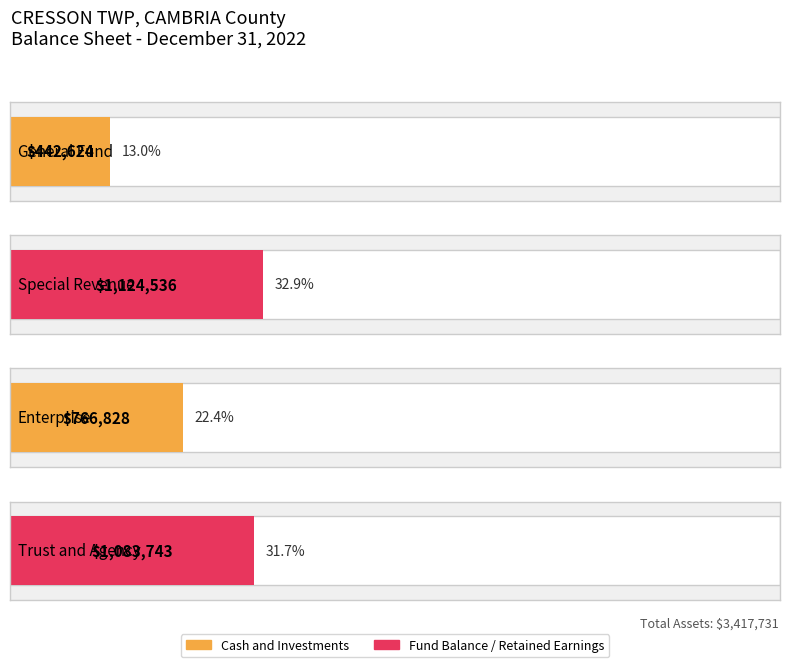

Are the bars horizontal?

Yes